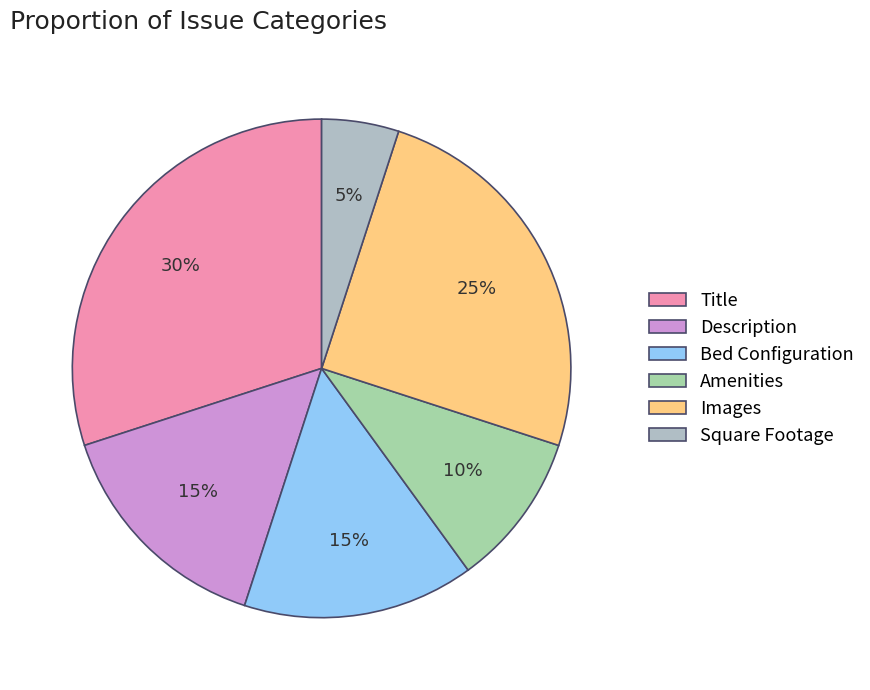

Is there a majority slice in this chart?

No